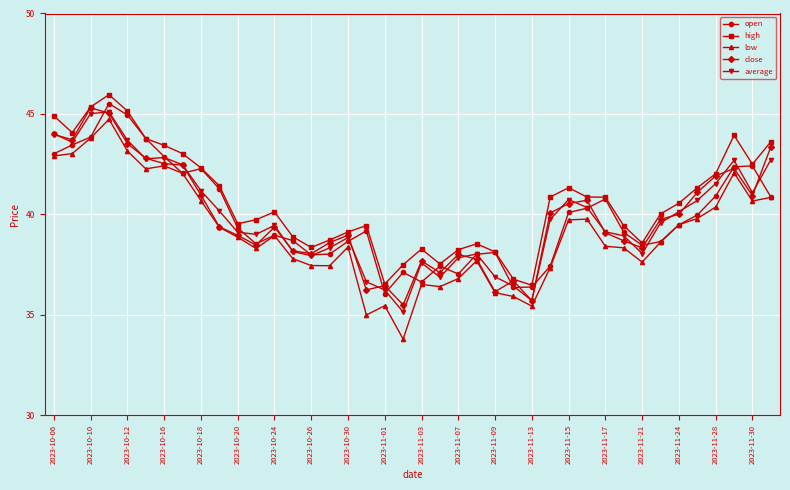

Which series has the largest range (max minus min)?

low